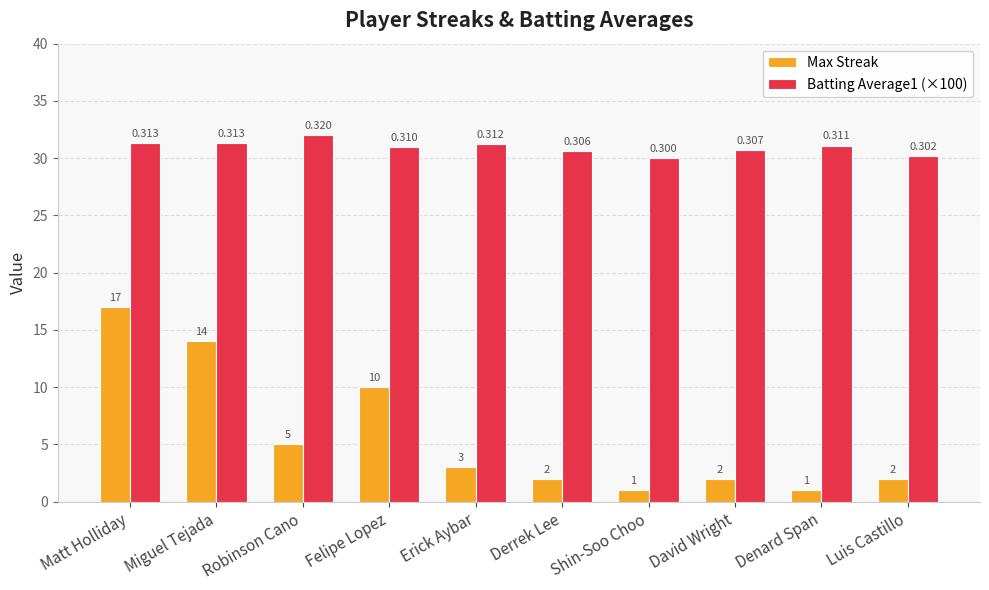

How many data points does each series have?

10